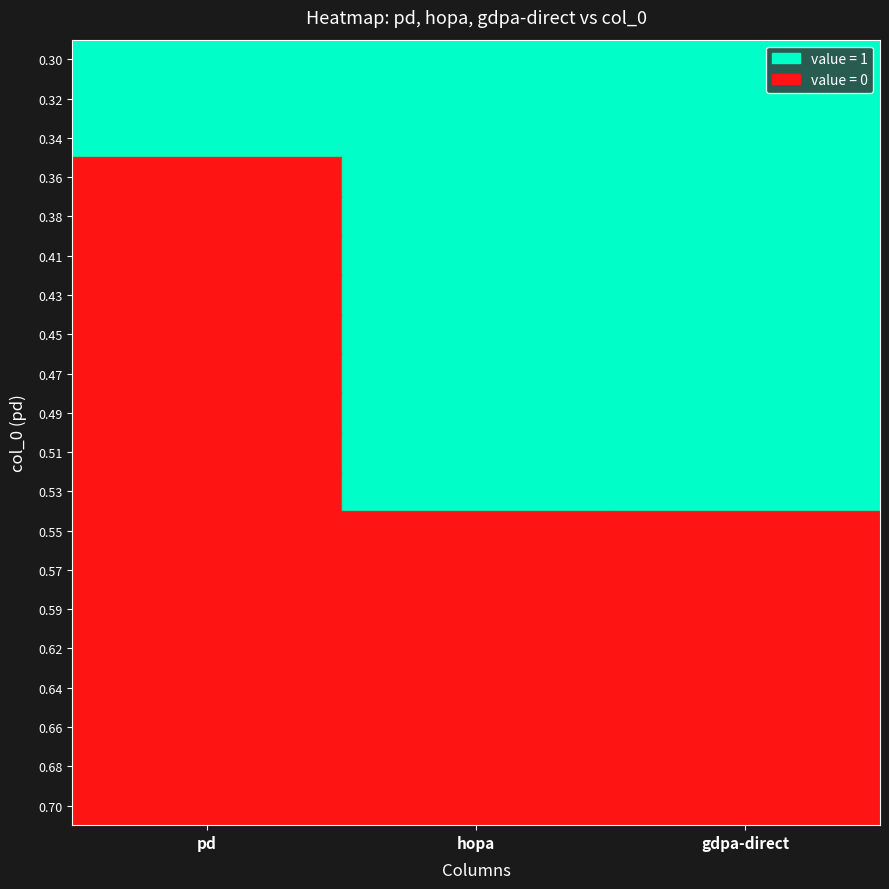

At which category is the sum across all series the highest?

hopa